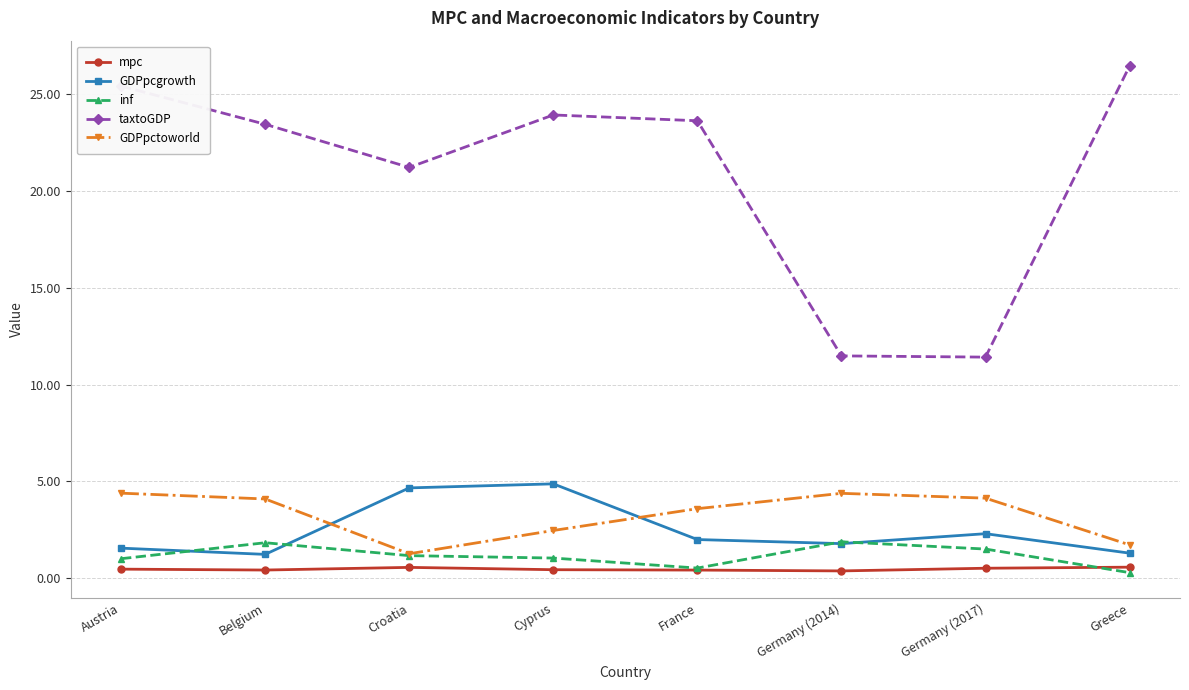

In GDPpcgrowth, how many points are lower than both neighbors (excluding endpoints)?

2